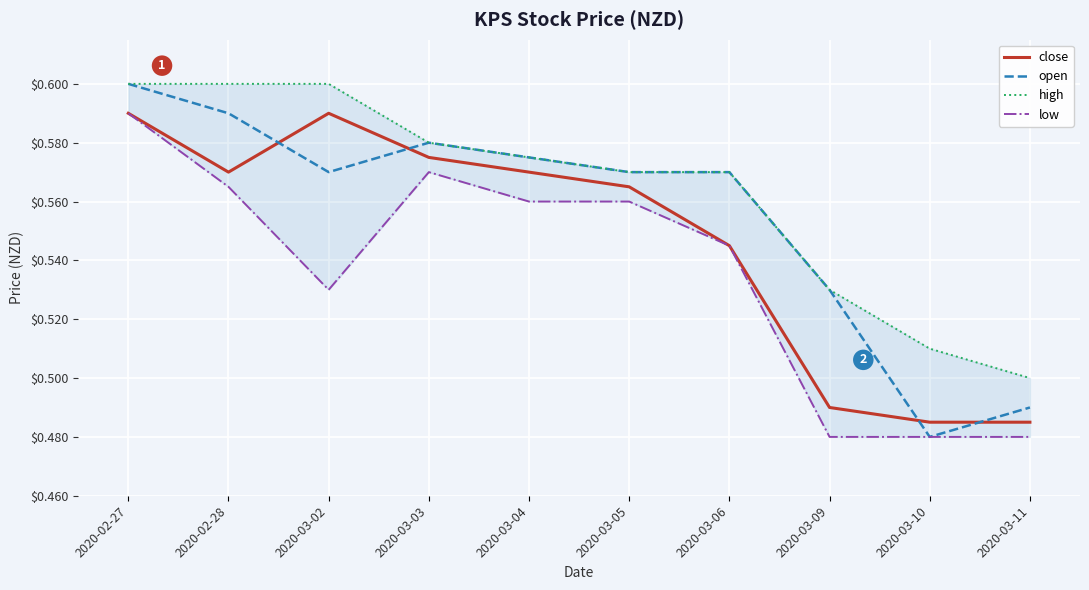

Between 2020-03-10 and 2020-02-28, which is larger?

2020-02-28